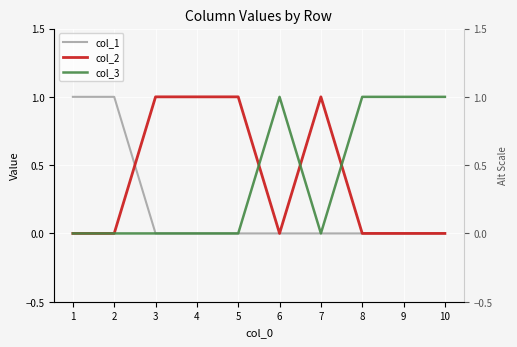

Between which two adjacent categories do col_2 and col_3 first intersect?

5 and 6